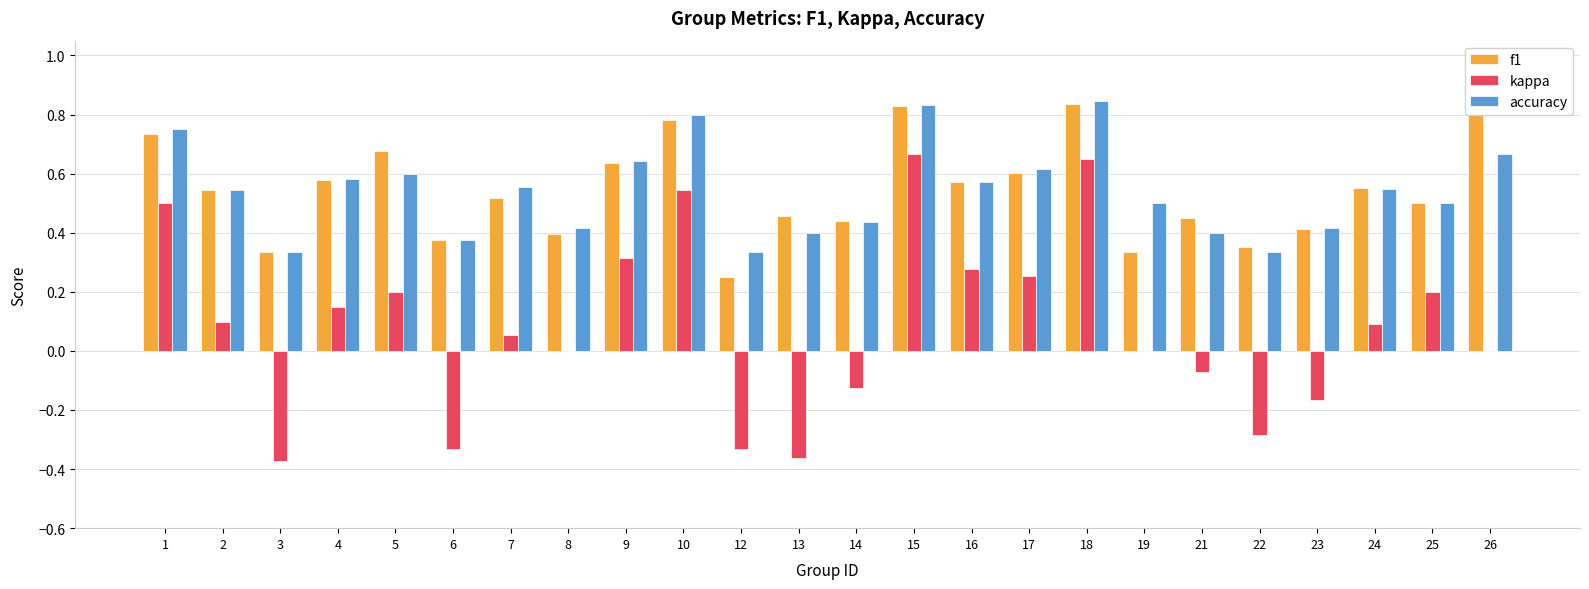

Between 3 and 23, which series saw the biggest shift?

kappa